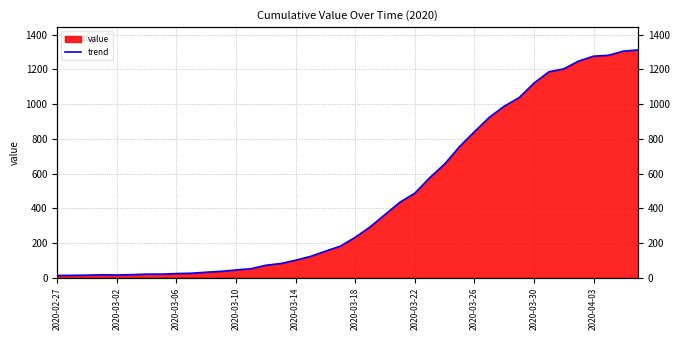

What value does the data have at 2020-03-06?

15